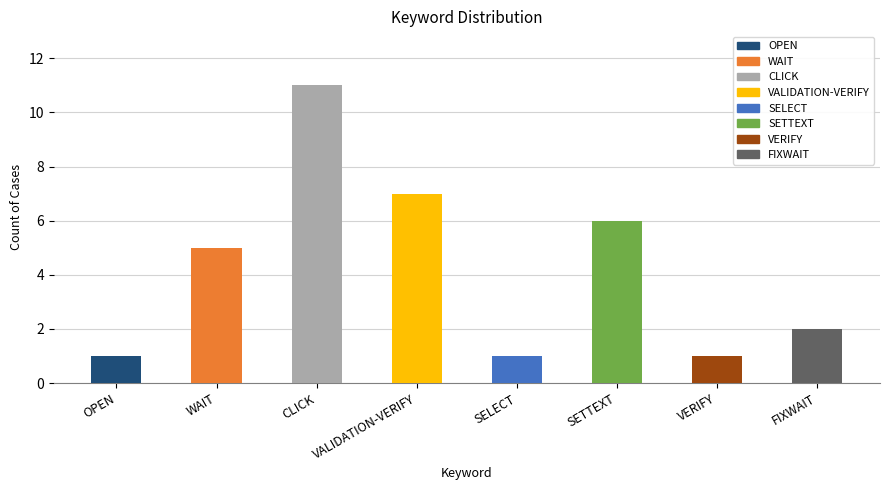

What is the label of the 6th bar from the left?

SETTEXT